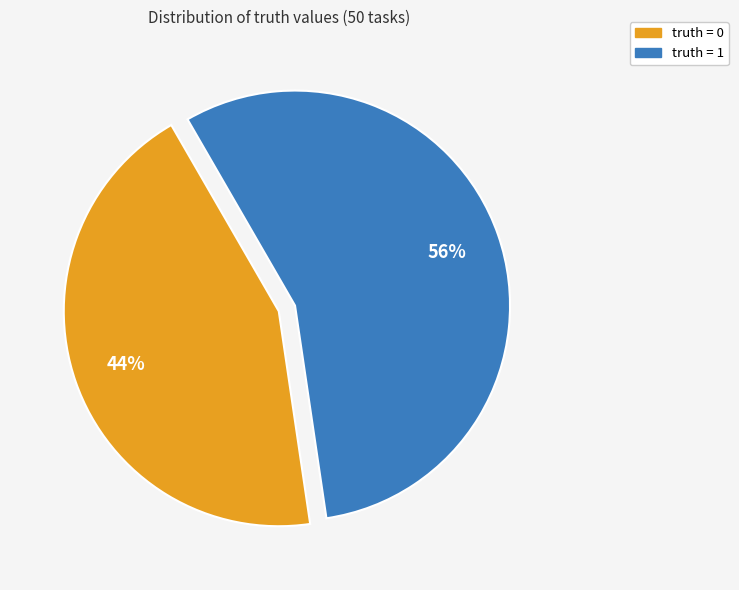

Is truth = 0 the majority of the pie?

No